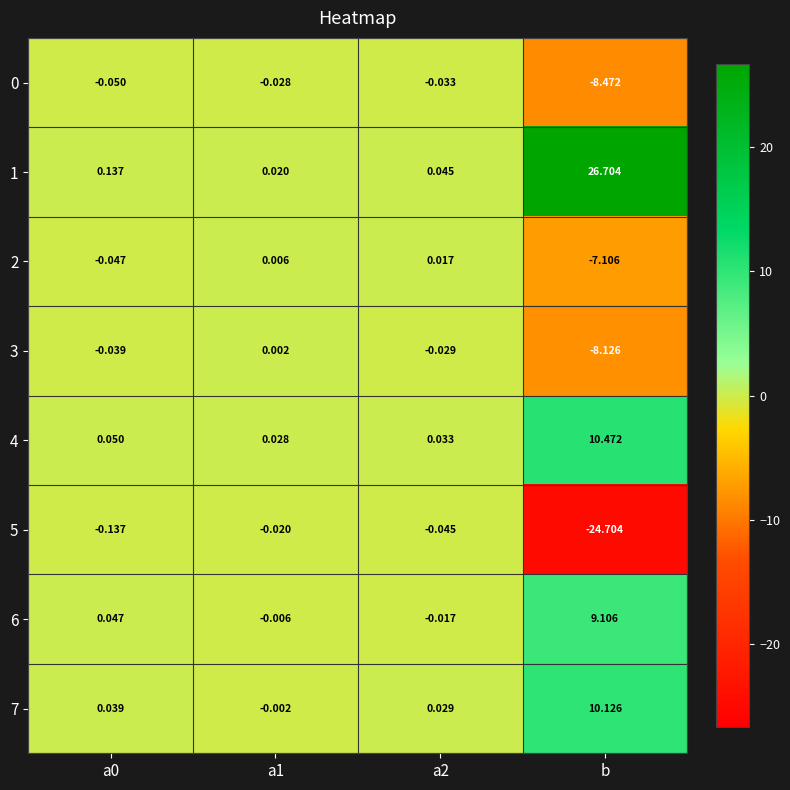

What is the maximum value shown in the chart?

26.7